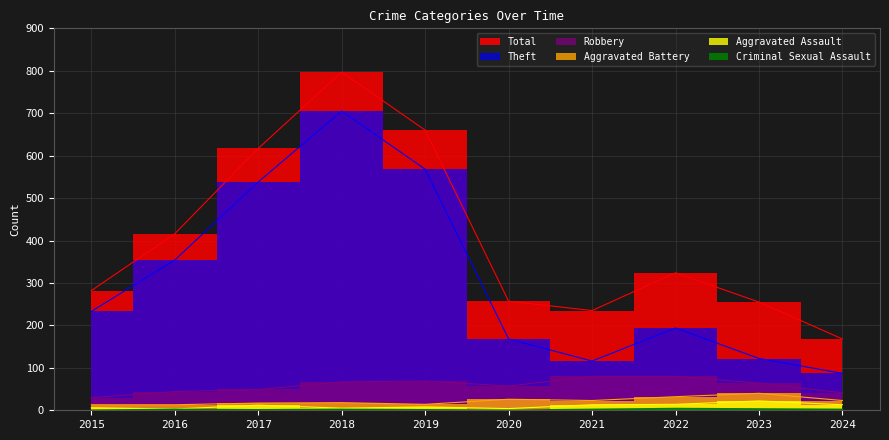

Reading right to left, what are all the values shown in this chart?

Total: 2024=168	2023=255	2022=324	2021=235	2020=257	2019=660	2018=797	2017=617	2016=416	2015=282
Theft: 2024=87	2023=122	2022=194	2021=116	2020=168	2019=568	2018=705	2017=538	2016=354	2015=233
Robbery: 2024=41	2023=64	2022=80	2021=80	2020=57	2019=69	2018=67	2017=49	2016=44	2015=30
Aggravated Battery: 2024=23	2023=40	2022=32	2021=23	2020=26	2019=14	2018=18	2017=17	2016=13	2015=13
Aggravated Assault: 2024=13	2023=22	2022=14	2021=13	2020=4	2019=8	2018=5	2017=12	2016=3	2015=6
Criminal Sexual Assault: 2024=2	2023=3	2022=4	2021=2	2020=0	2019=1	2018=2	2017=1	2016=2	2015=0